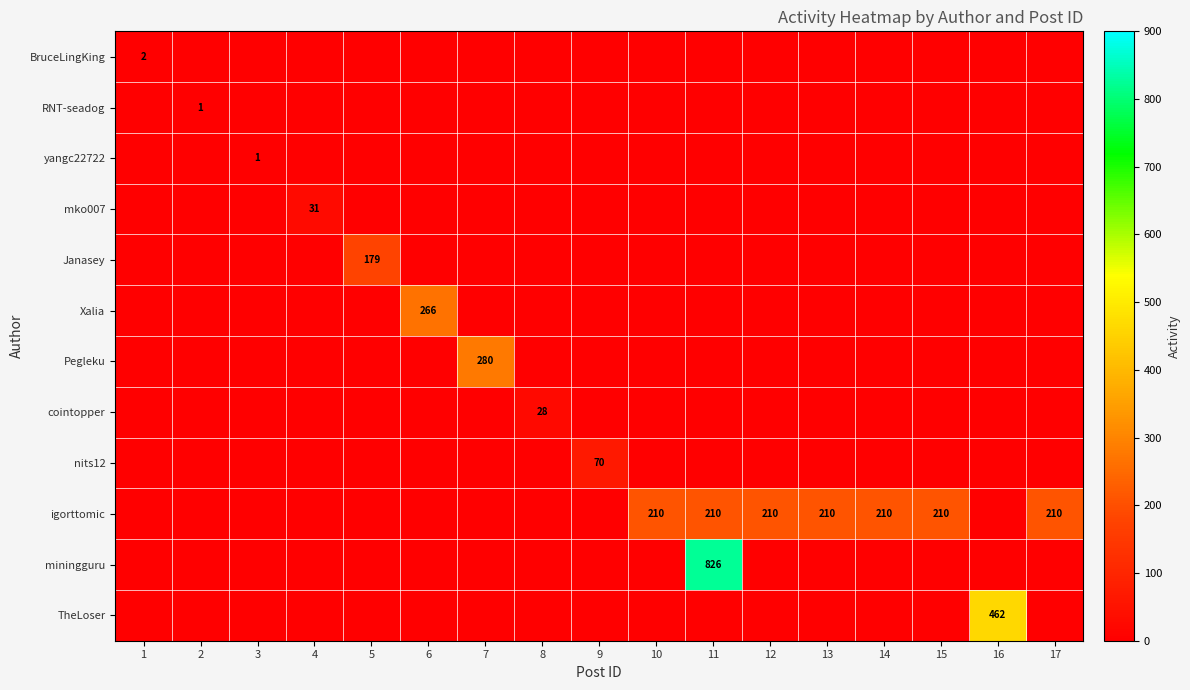

Which series changed the most between 3 and 8?

cointopper